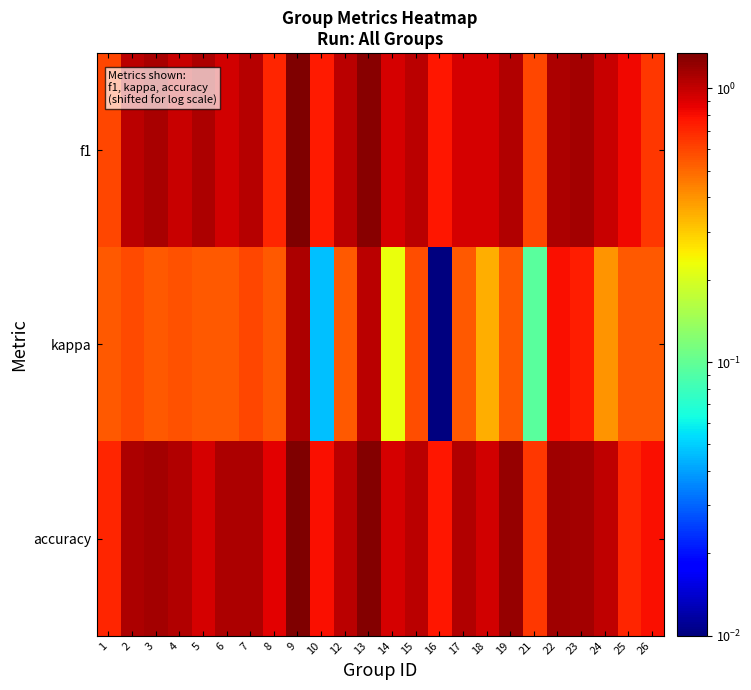

Reading left to right, transcribe all the data shown in this chart.

f1: 1=0.6	2=1.0	3=1.1	4=1.0	5=1.1	6=1.0	7=1.1	8=0.7	9=1.3	10=0.7	12=1.0	13=1.3	14=0.9	15=1.0	16=0.8	17=0.9	18=0.9	19=1.1	21=0.6	22=1.1	23=1.1	24=1.0	25=0.8	26=0.6
kappa: 1=0.5	2=0.6	3=0.5	4=0.6	5=0.5	6=0.5	7=0.6	8=0.5	9=1.1	10=0.0	12=0.5	13=1.0	14=0.2	15=0.6	16=0.0	17=0.5	18=0.3	19=0.5	21=0.1	22=0.8	23=0.7	24=0.4	25=0.5	26=0.5
accuracy: 1=0.7	2=1.1	3=1.1	4=1.1	5=0.9	6=1.1	7=1.1	8=0.9	9=1.3	10=0.8	12=1.0	13=1.3	14=0.9	15=1.0	16=0.8	17=1.1	18=0.9	19=1.2	21=0.6	22=1.2	23=1.1	24=1.0	25=0.7	26=0.8